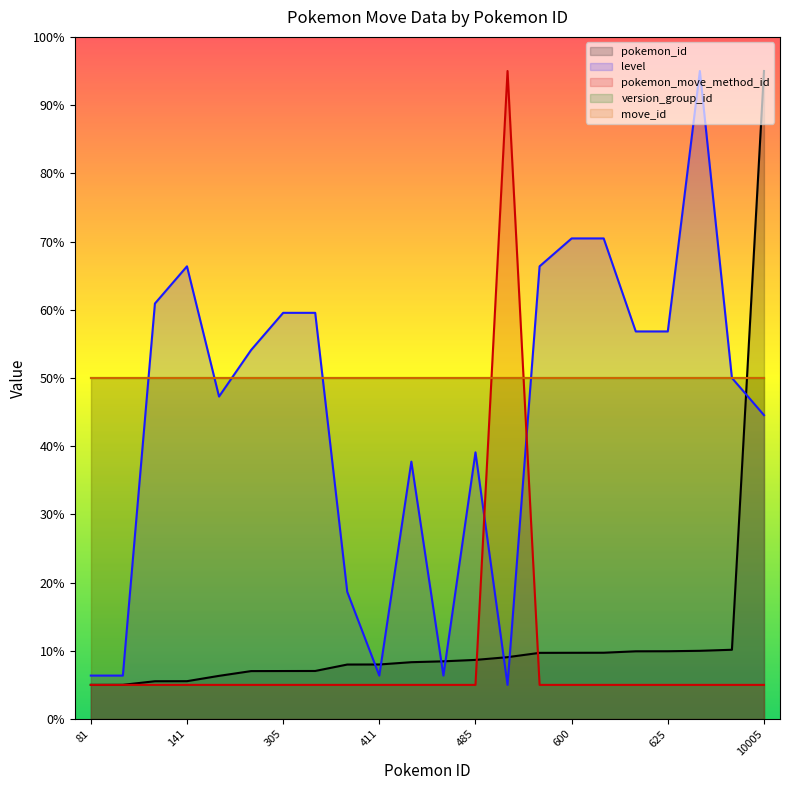

How many values in the pokemon_id series exceed 8?

12